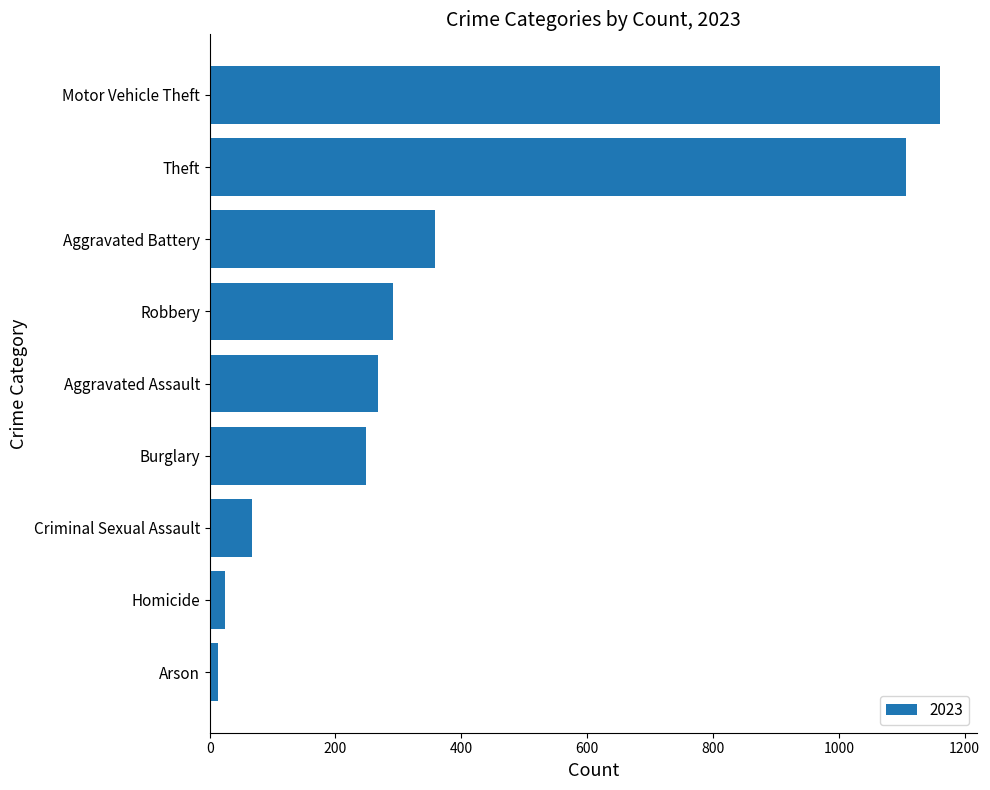

Rank the categories by value from lowest to highest.

Arson, Homicide, Criminal Sexual Assault, Burglary, Aggravated Assault, Robbery, Aggravated Battery, Theft, Motor Vehicle Theft